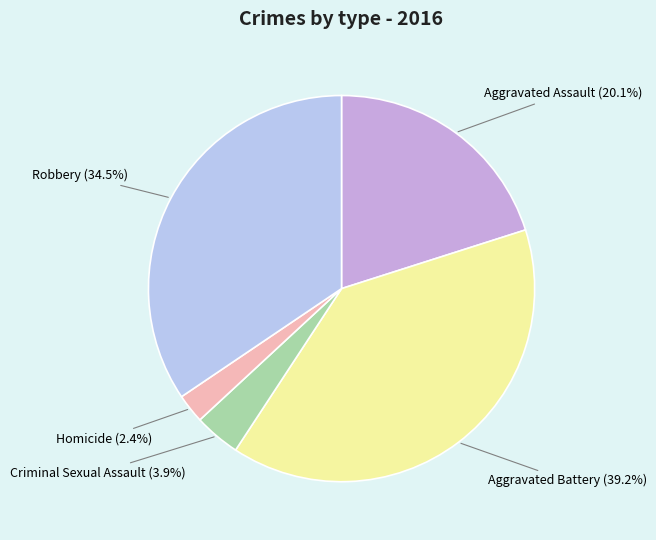

Which slice is the largest?

Aggravated Battery